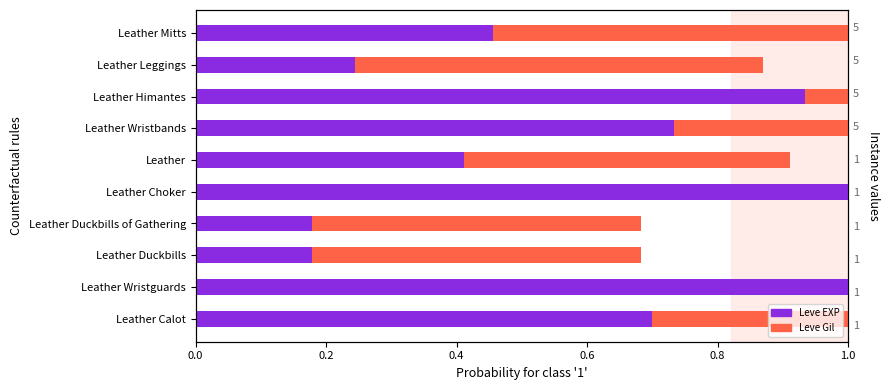

Is it true that Leve EXP equals 0.2 at Leather Wristbands?

False